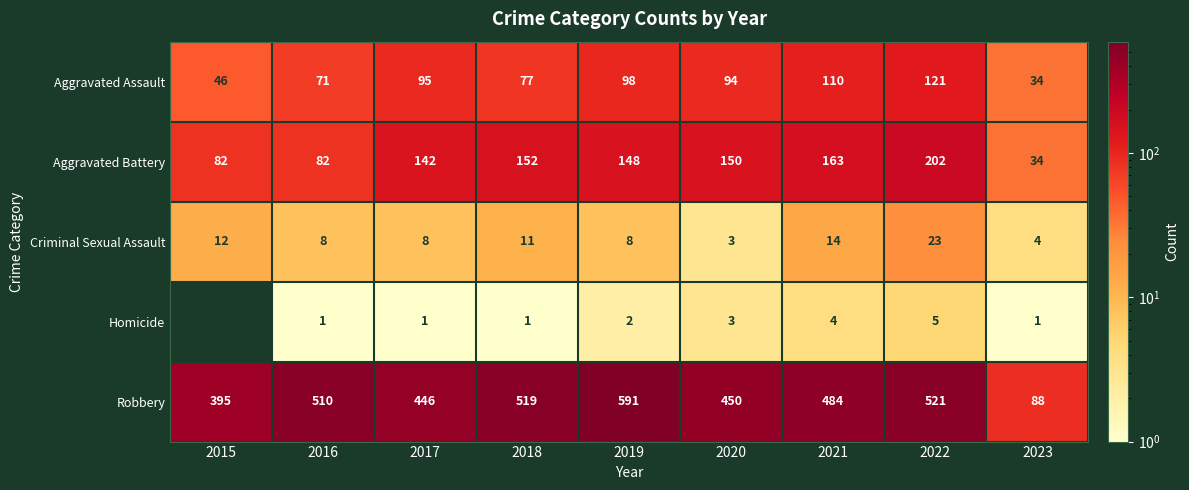

Count the number of data series in this chart.

5